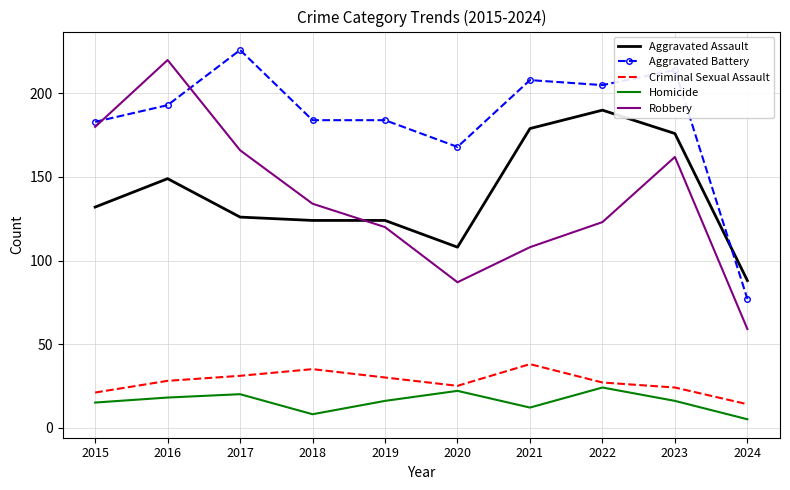

True or false: Homicide has a value of 16 at 2019.

True